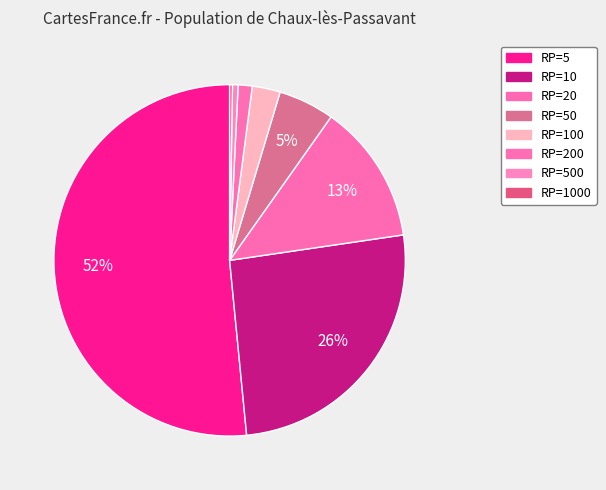

Does RP=5 account for over 50% of the chart?

Yes